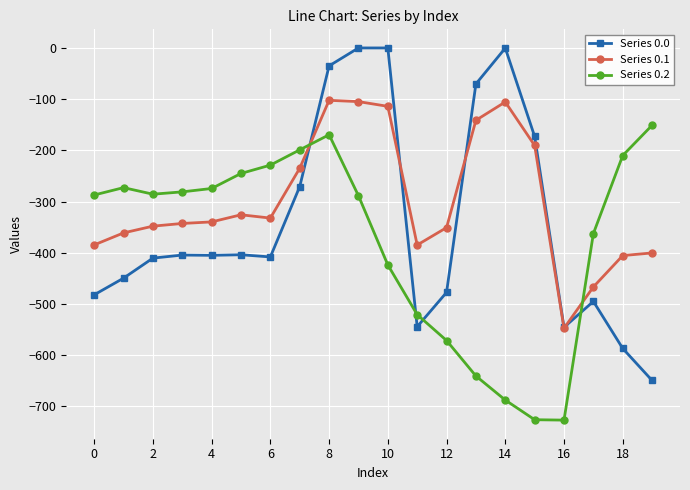

What is the value of the Series 0.1 point at the 18th from the left?

-466.6